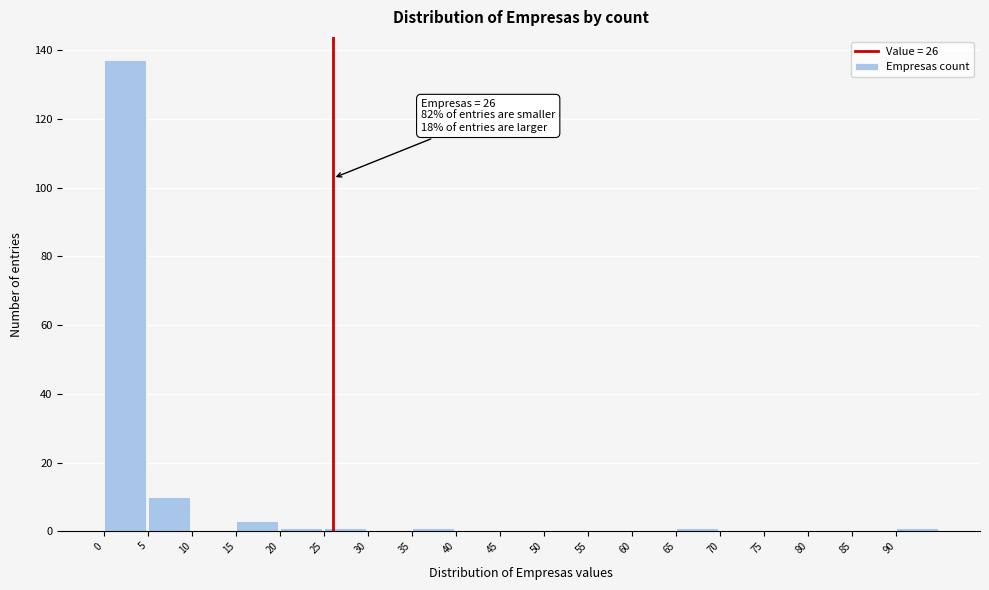

Over which range of the x-axis is the bar tallest?

0 to 5